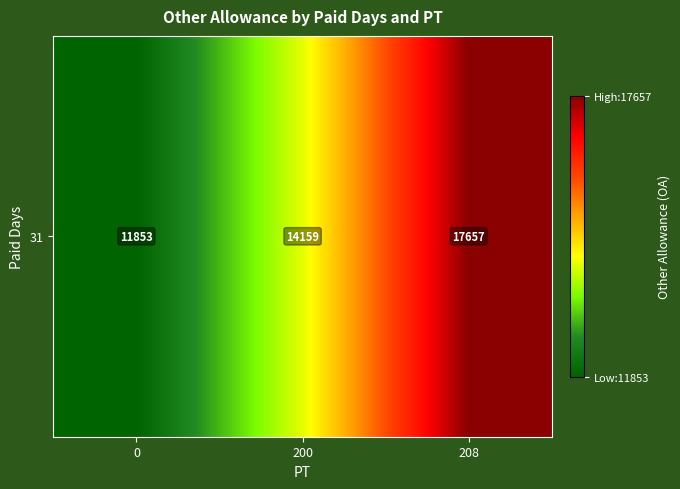

Which has a higher value, 200 or 0?

200